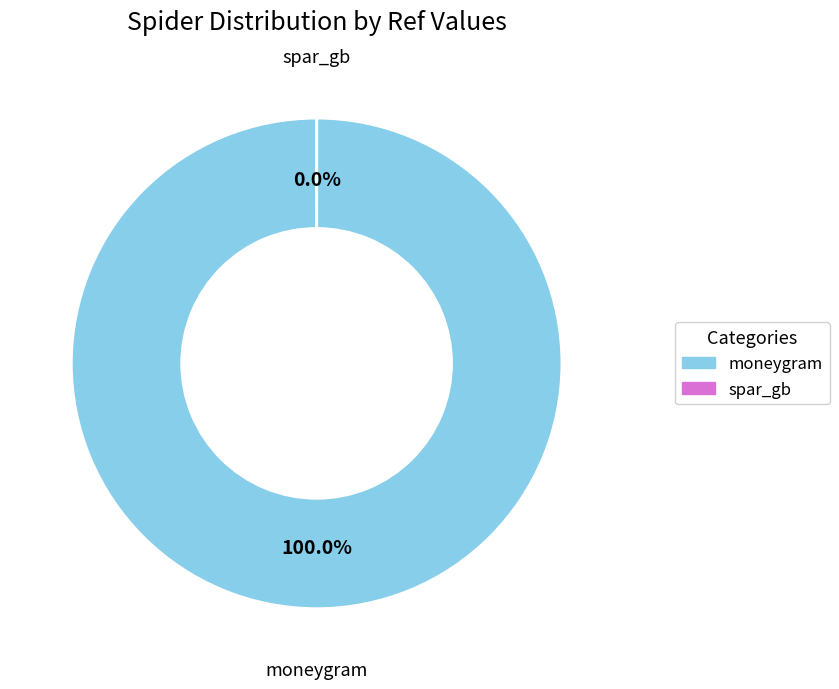

Rank the categories by value from lowest to highest.

spar_gb, moneygram